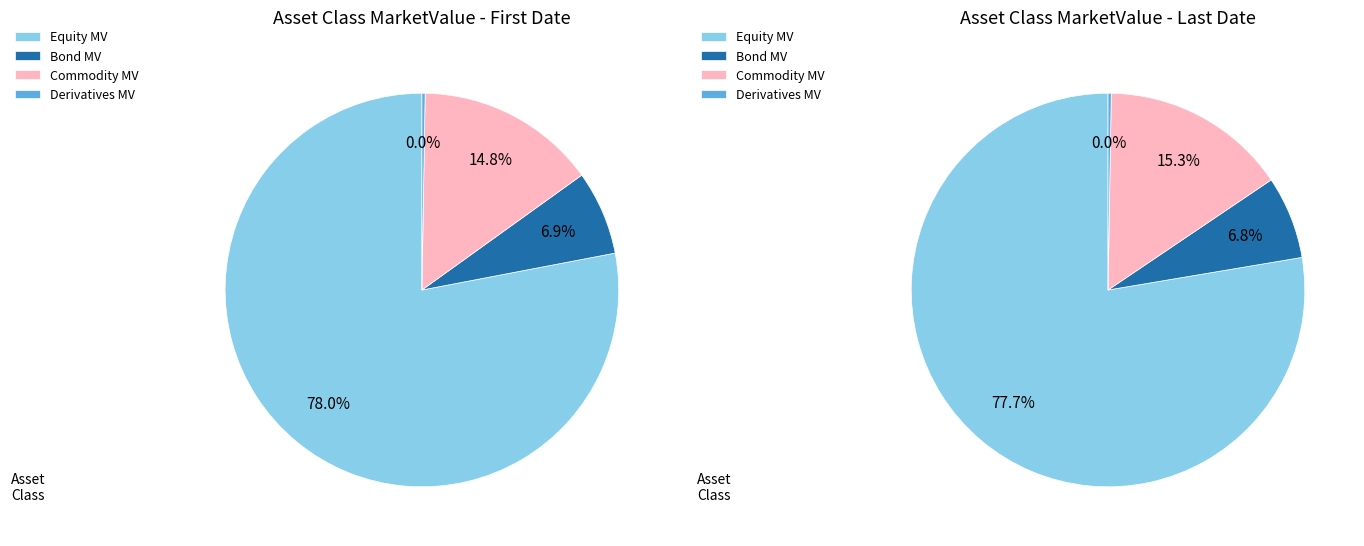

To the nearest percent, what is the combined percentage of Bond MarketValue and Derivatives MarketValue?

7%